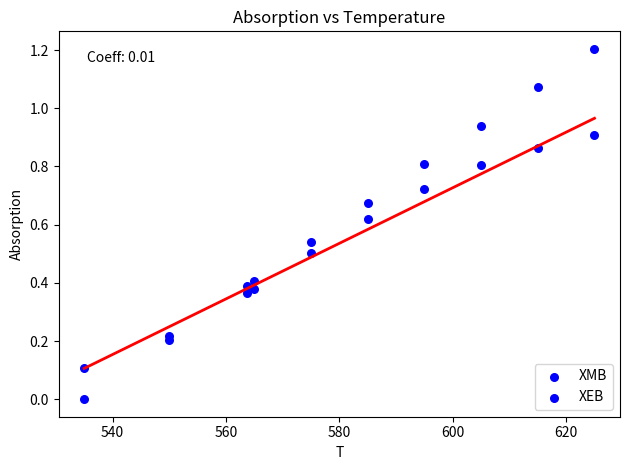

Count the number of points in this scatter plot.

20